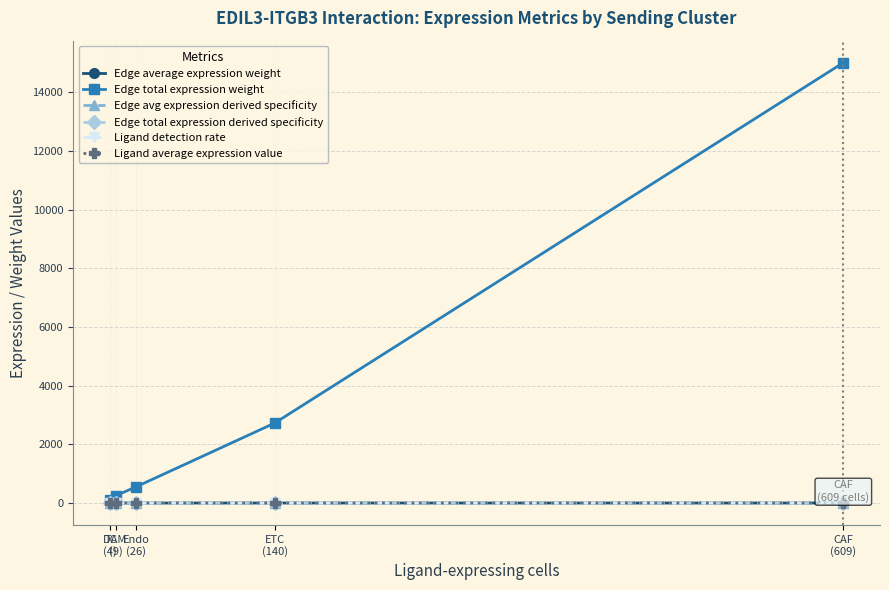

At how many categories does at least one series exceed 3686?

1